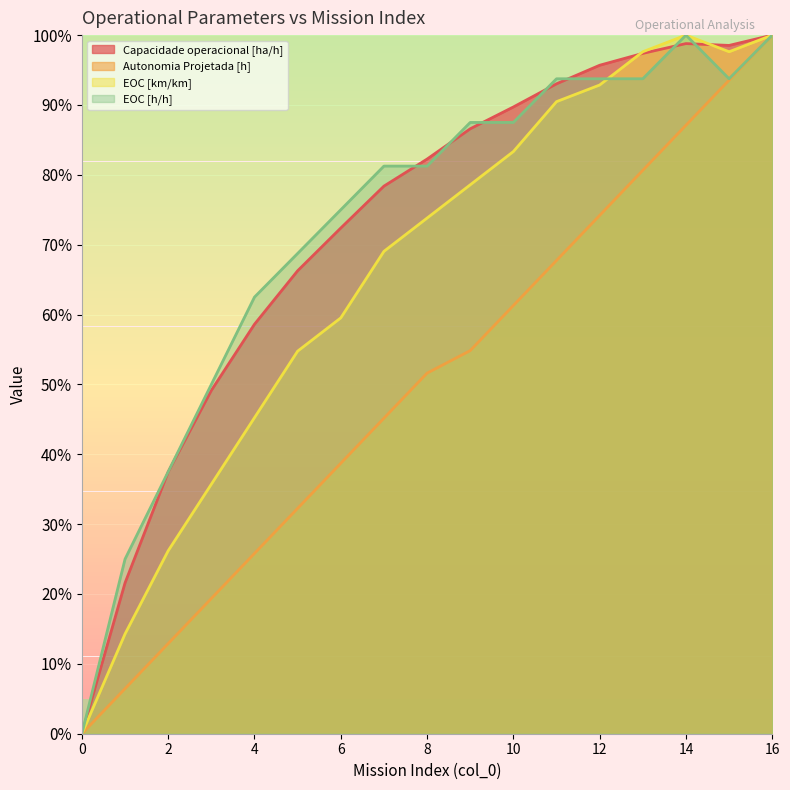

What are all the series names shown in the legend?

Capacidade operacional [ha/h], Autonomia Projetada [h], EOC [km/km], EOC [h/h]